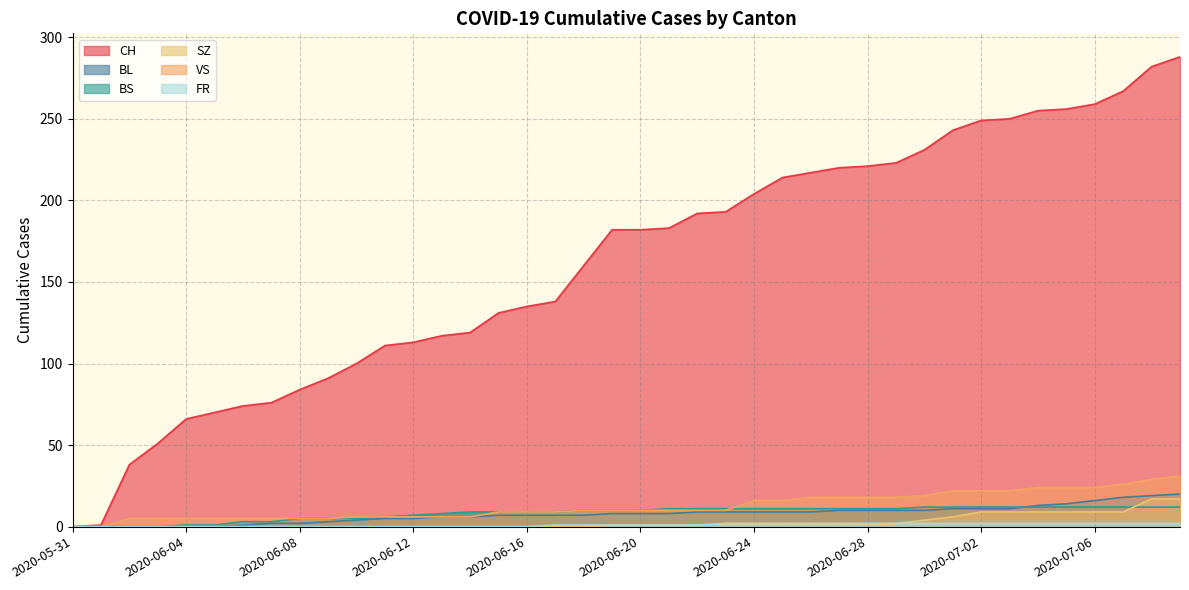

Where does the FR series first go above 1?

2020-06-23